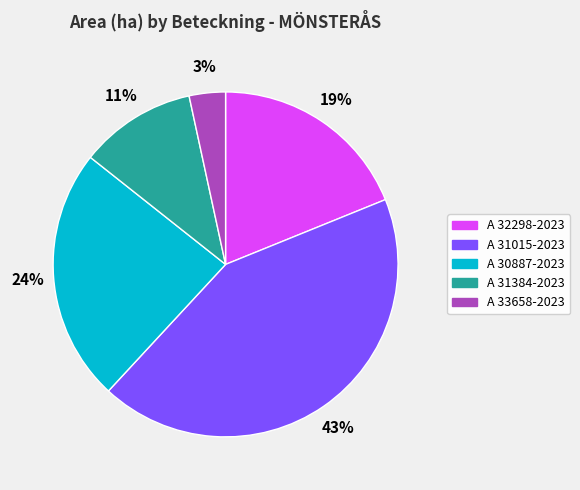

Which category has the smallest portion of the pie?

A 33658-2023